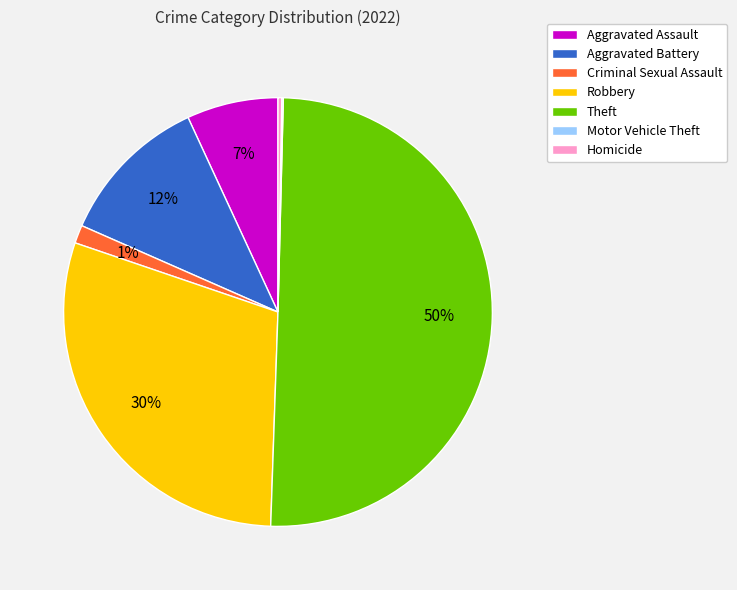

To the nearest percent, what is the difference between the largest and smallest slice percentages?

50%